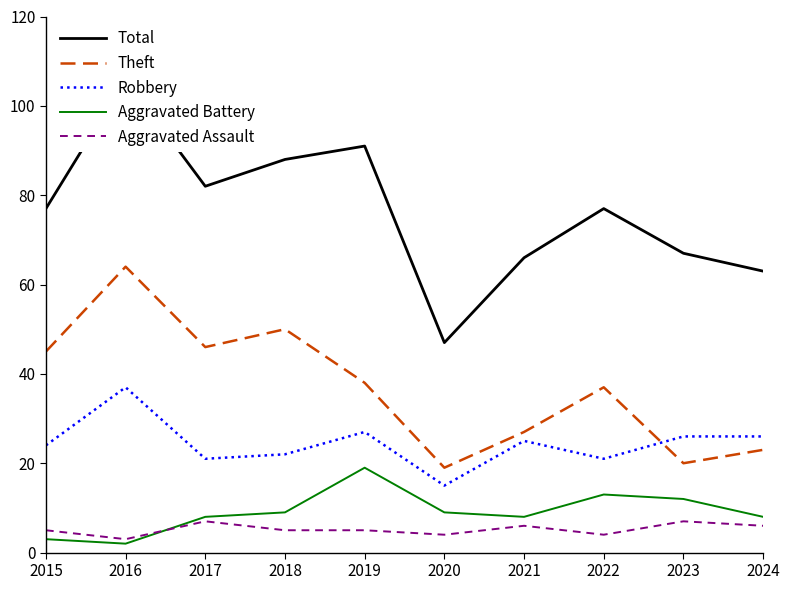

Is it true that Aggravated Assault equals 4 at 2020?

True